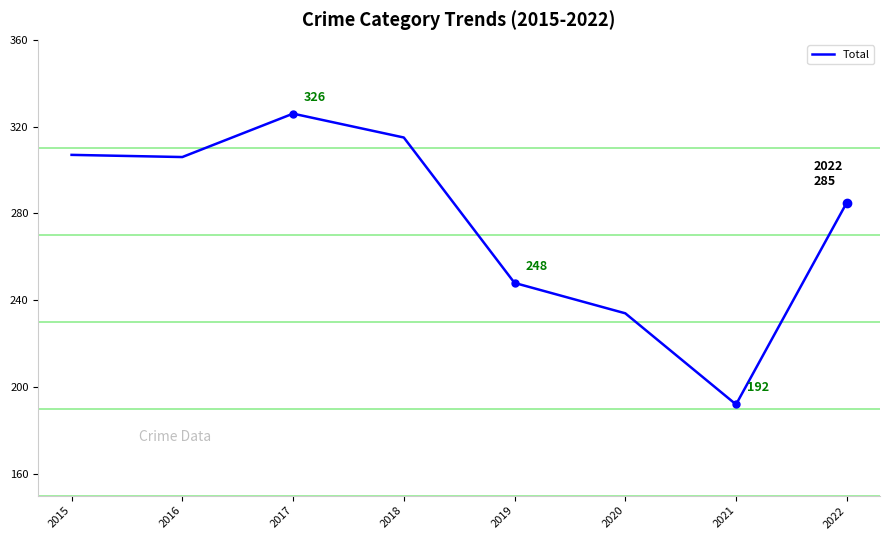

At which category does the chart reach its minimum across all series?

2021